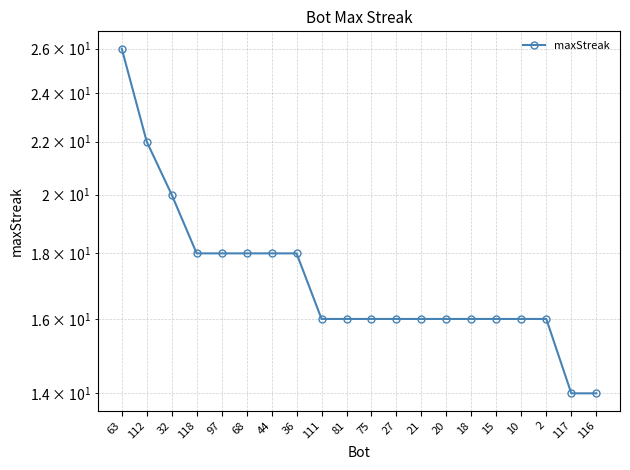

Which has a higher value, 20 or 15?

20